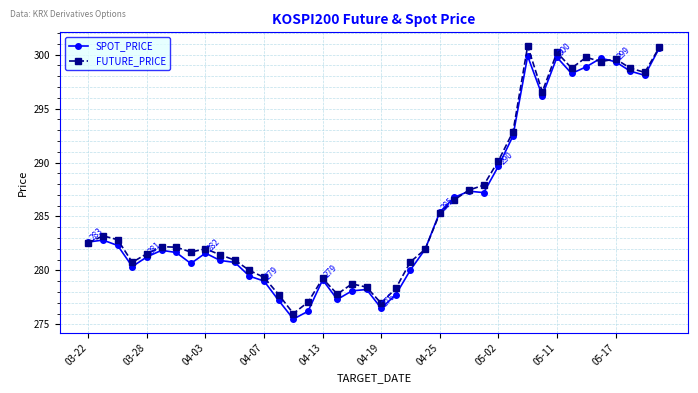

At how many categories does at least one series exceed 286?

15